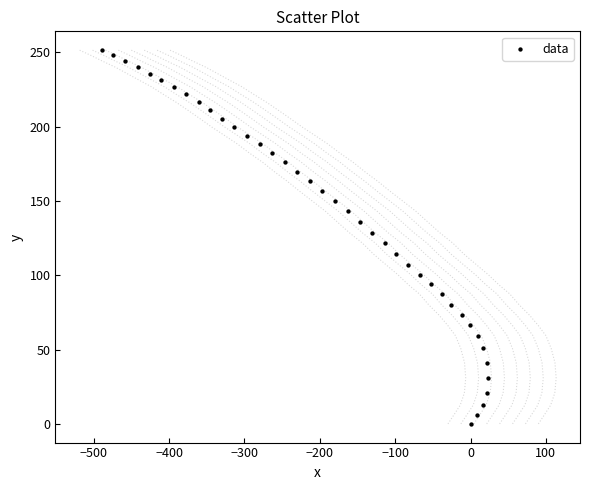

What is the range of Y values (max minus min)?

251.5